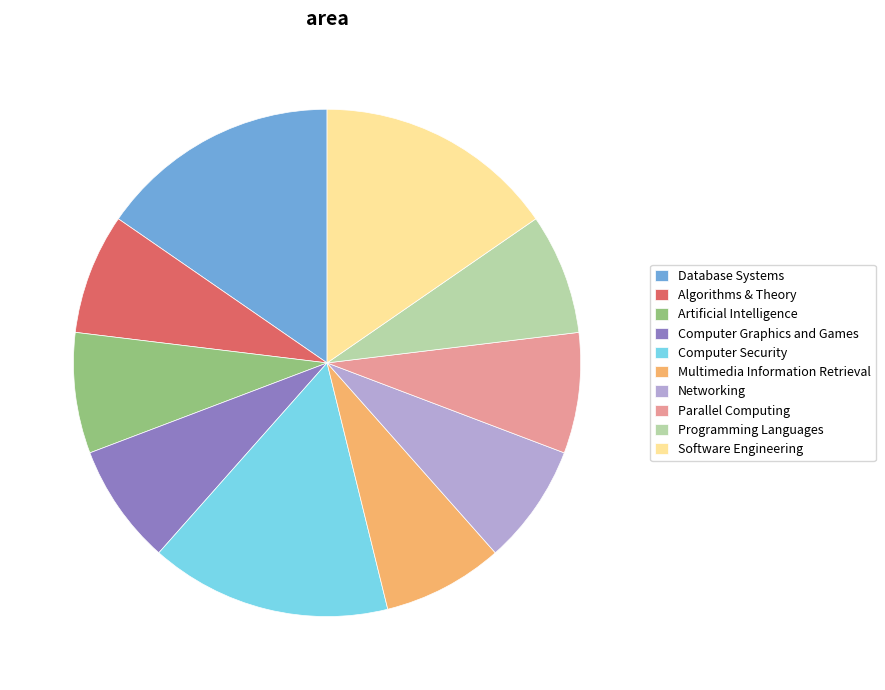

Which has a higher value, Database Systems or Artificial Intelligence?

Database Systems